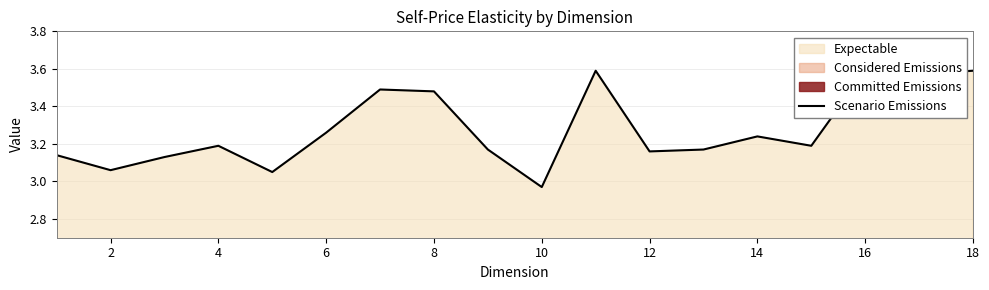

Reading right to left, what are all the values shown in this chart?

3.6	3.6	3.6	3.2	3.2	3.2	3.2	3.6	3.0	3.2	3.5	3.5	3.3	3.0	3.2	3.1	3.1	3.1